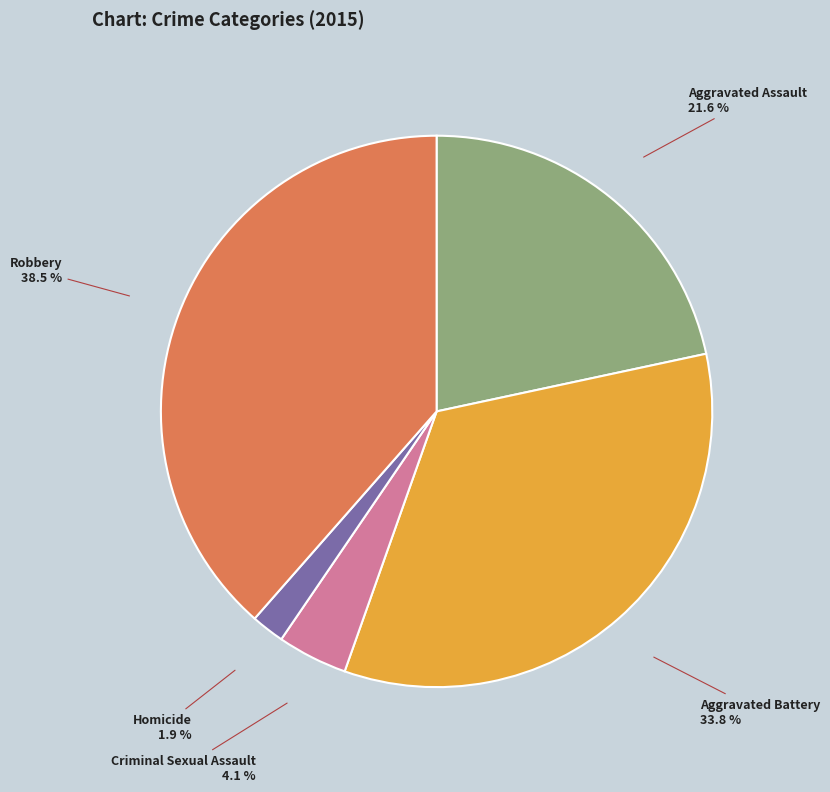

To the nearest percent, what is the difference between the largest and smallest slice percentages?

37%